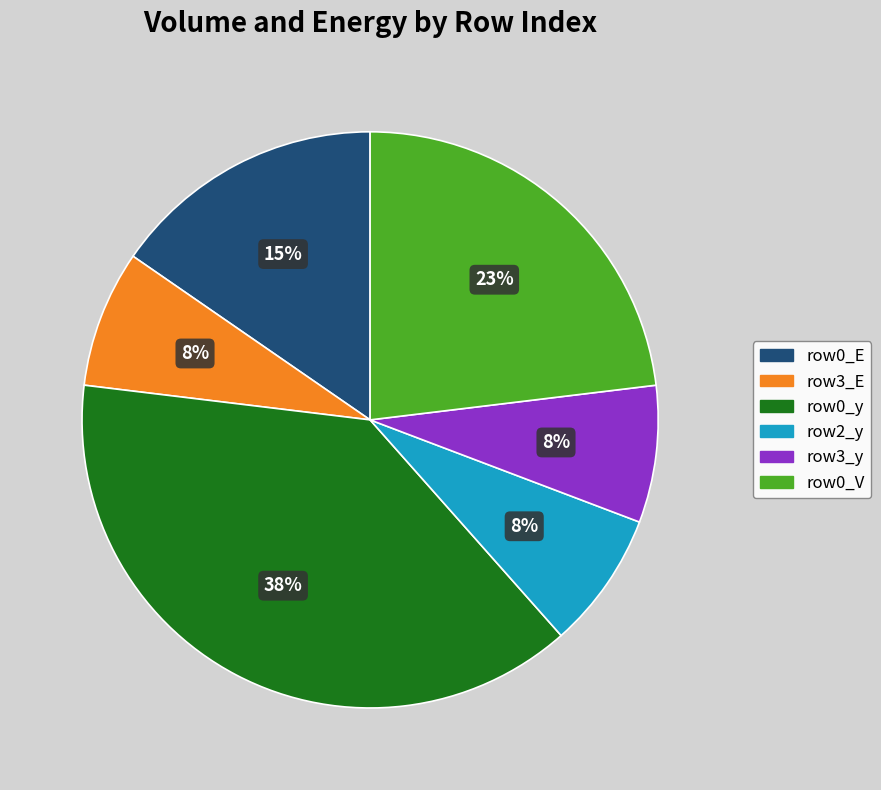

Is there a majority slice in this chart?

No